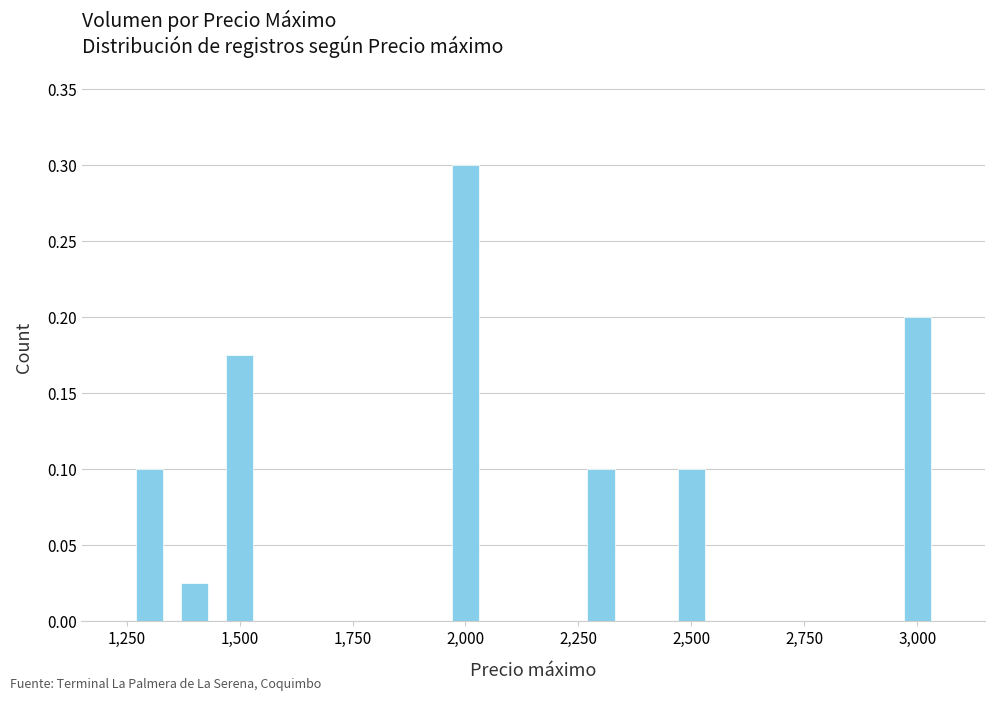

What is the greatest value displayed?

0.3